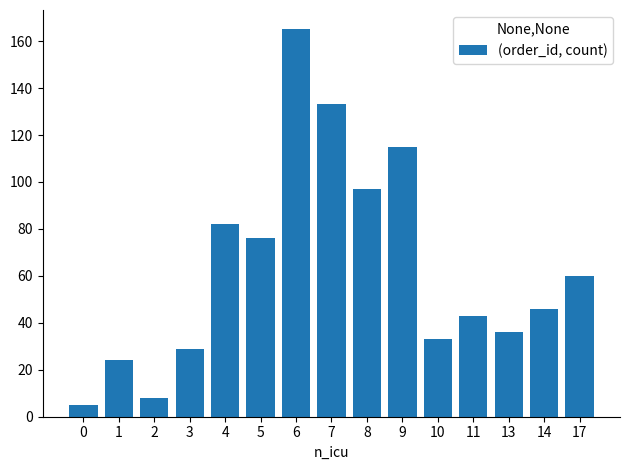

Count the number of categories in the chart.

15